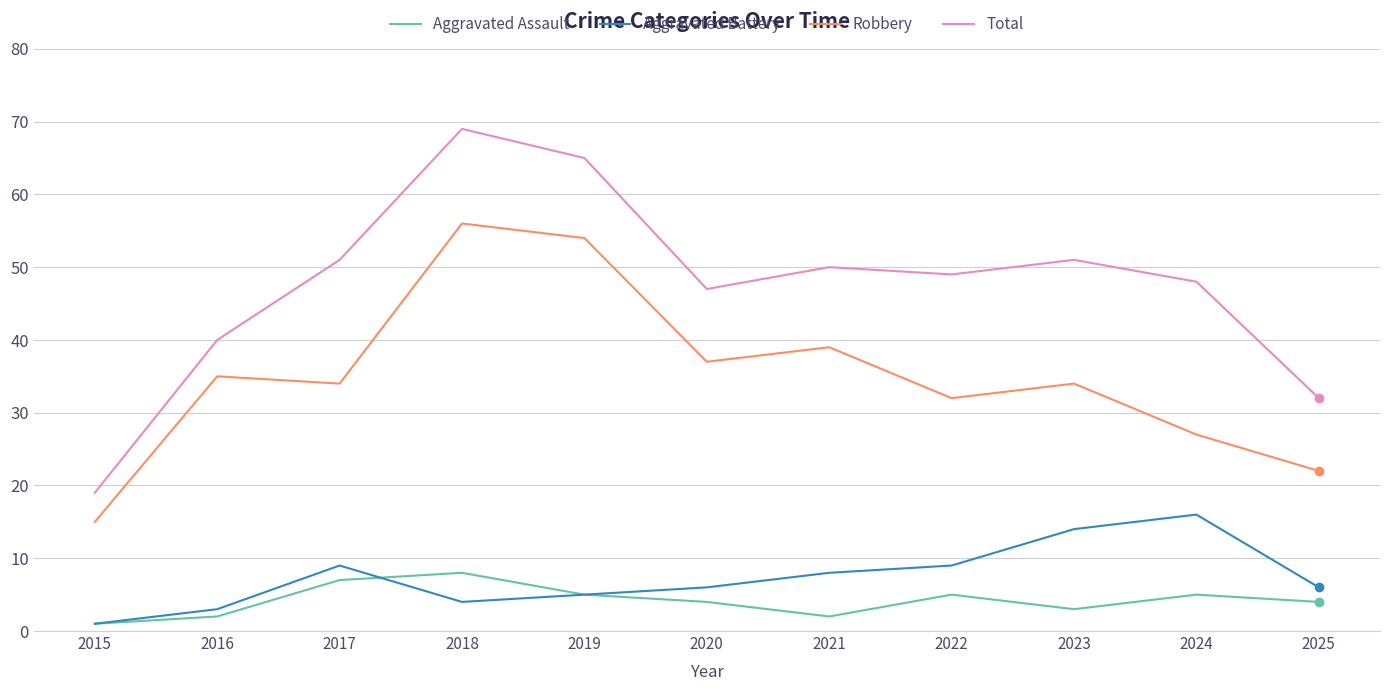

What is the maximum value for Aggravated Assault?

8